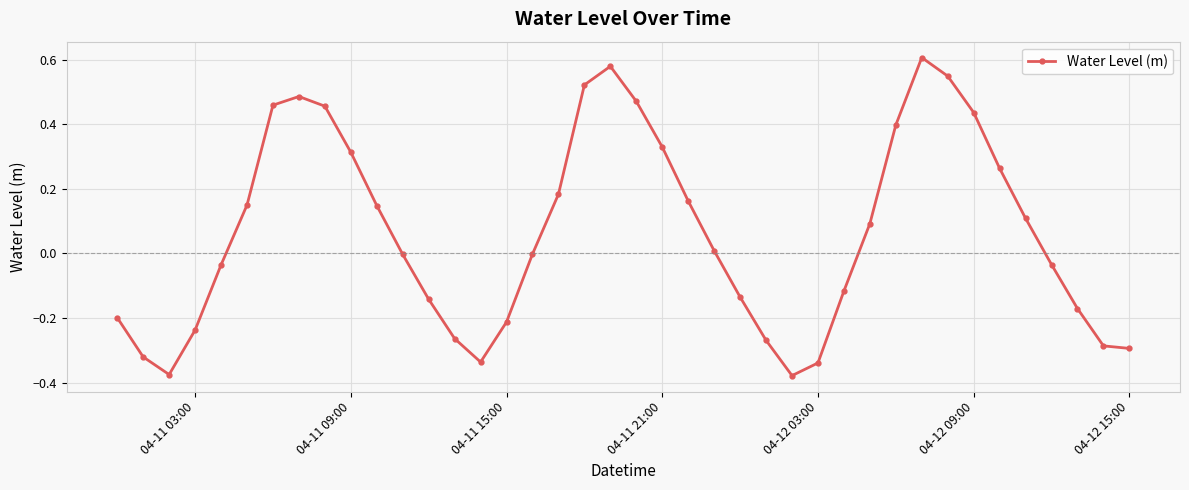

How many categories are shown in the chart?

40